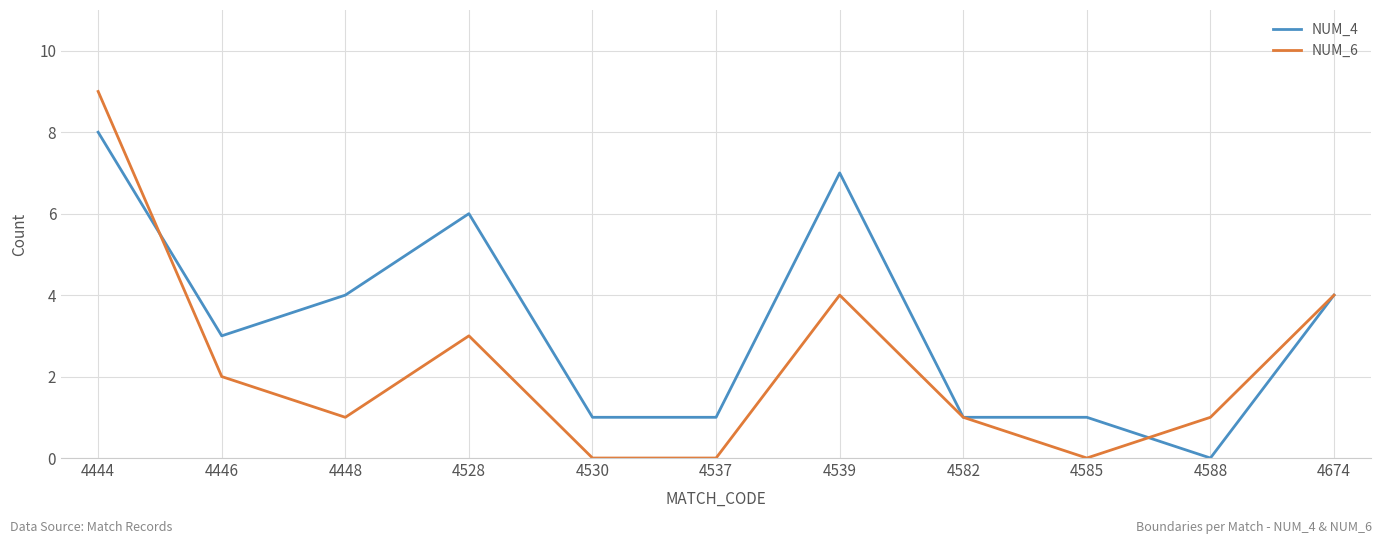

What is the spread (max minus min) of values at 4448?

3